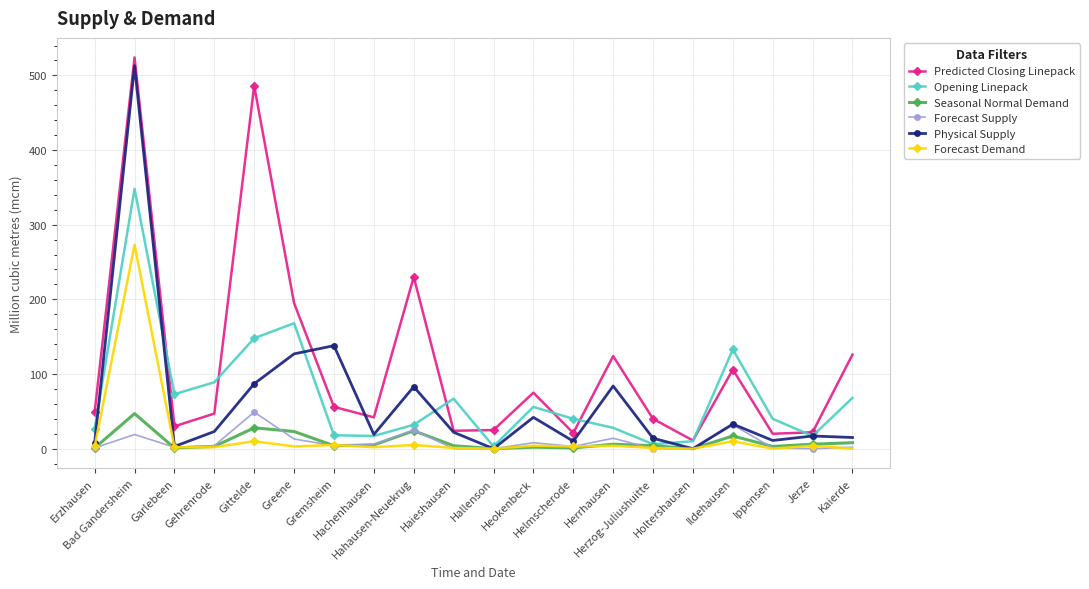

At how many categories does at least one series exceed 64?

12